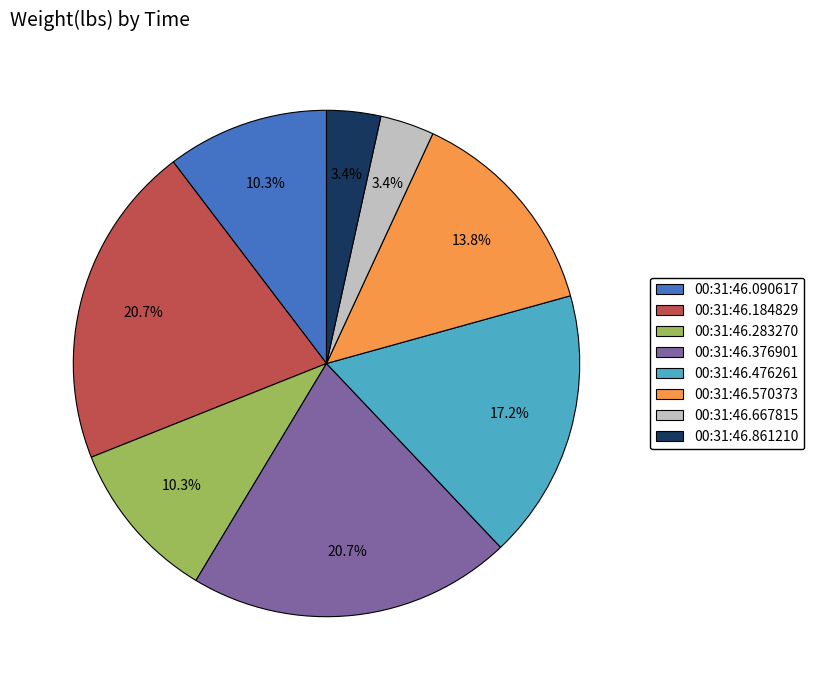

What percentage is the 00:31:46.184829 slice, to the nearest percent?

21%